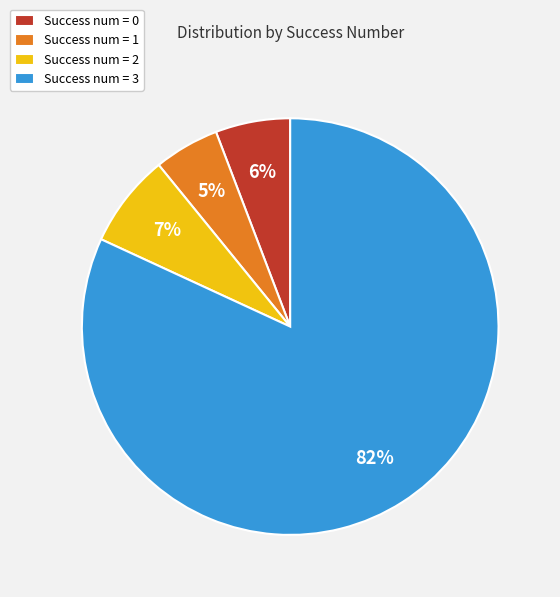

Rank the categories by value from highest to lowest.

Success num = 3, Success num = 2, Success num = 0, Success num = 1